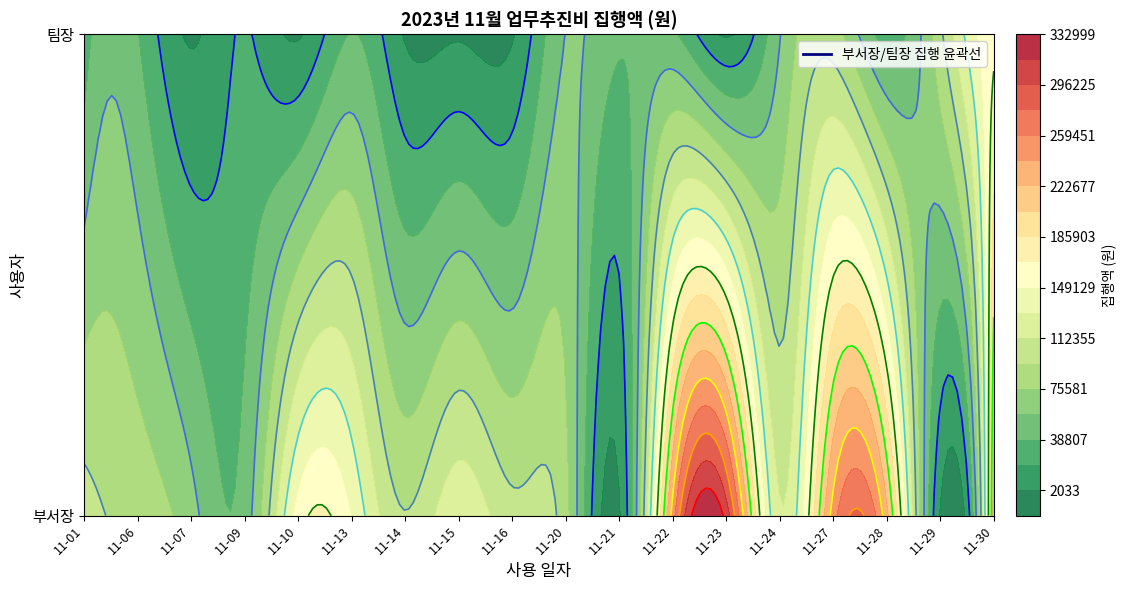

Reading left to right, what are all the values shown in this chart?

부서장: 2023-11-01=102000	2023-11-06=87000	2023-11-07=64000	2023-11-09=47000	2023-11-10=157000	2023-11-13=148000	2023-11-14=95000	2023-11-15=127000	2023-11-16=100000	2023-11-20=82000	2023-11-21=0	2023-11-22=250000	2023-11-23=307000	2023-11-24=114500	2023-11-27=250000	2023-11-28=228000	2023-11-29=0	2023-11-30=234000
팀장: 2023-11-01=27500	2023-11-06=39500	2023-11-07=0	2023-11-09=22000	2023-11-10=0	2023-11-13=39500	2023-11-14=0	2023-11-15=0	2023-11-16=0	2023-11-20=57600	2023-11-21=41000	2023-11-22=42000	2023-11-23=0	2023-11-24=56000	2023-11-27=84000	2023-11-28=31700	2023-11-29=89300	2023-11-30=162000